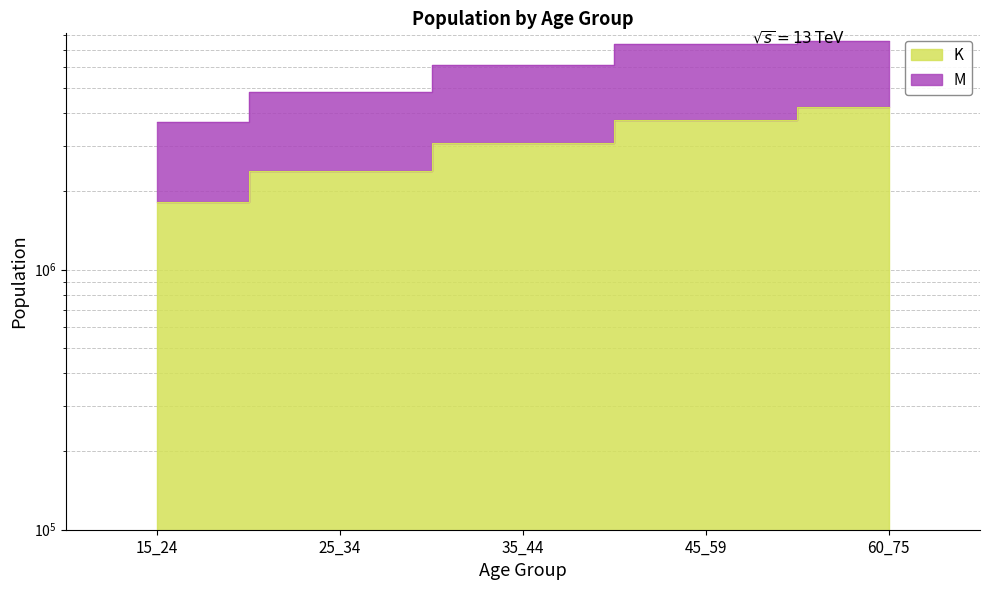

What is the difference between the second highest and second lowest values in the M series?

2531602